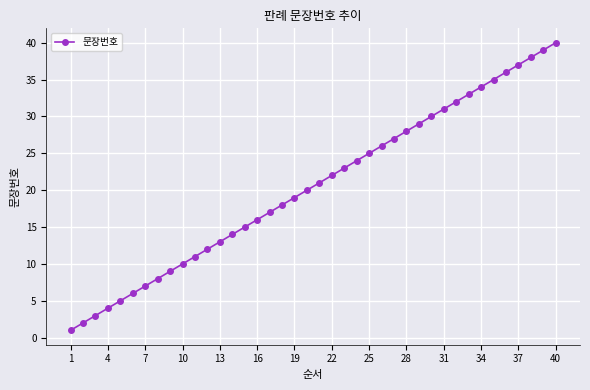

True or false: the data has more than 2 interior local peaks.

False